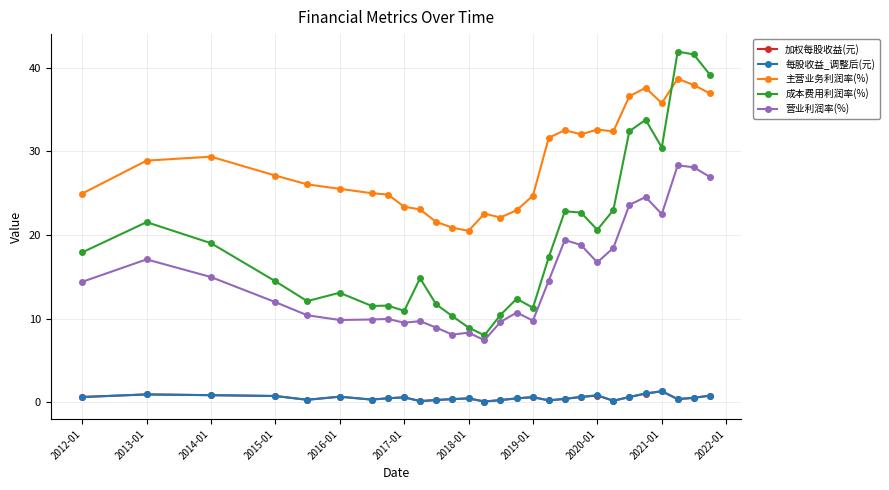

What is the maximum value for 营业利润率(%)?

28.3